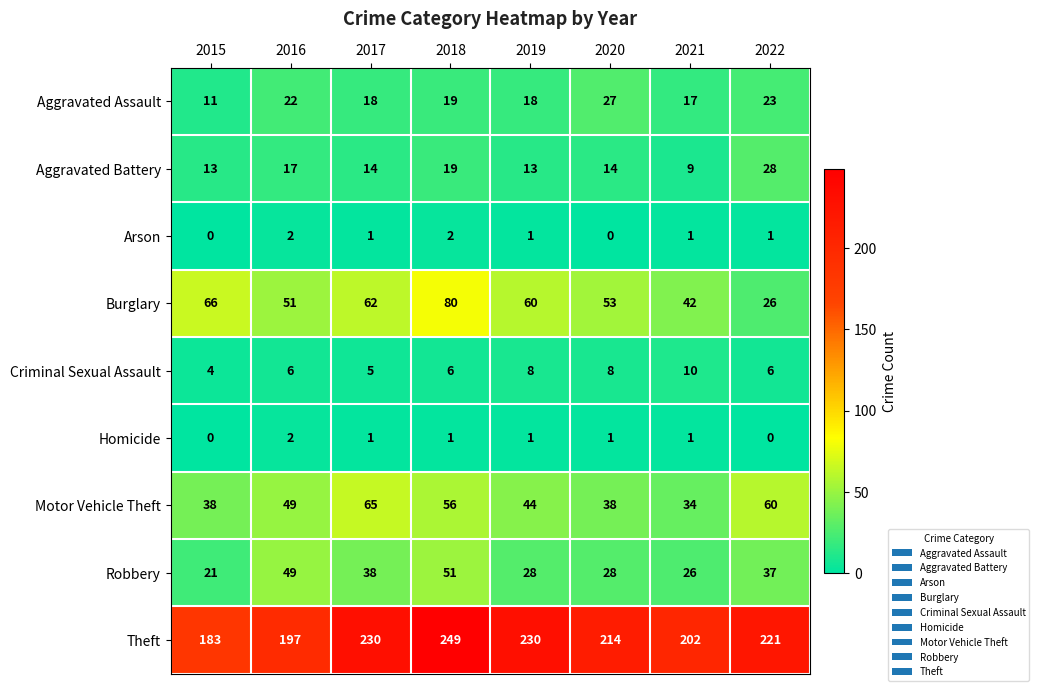

Read the Criminal Sexual Assault value at 2019.

8